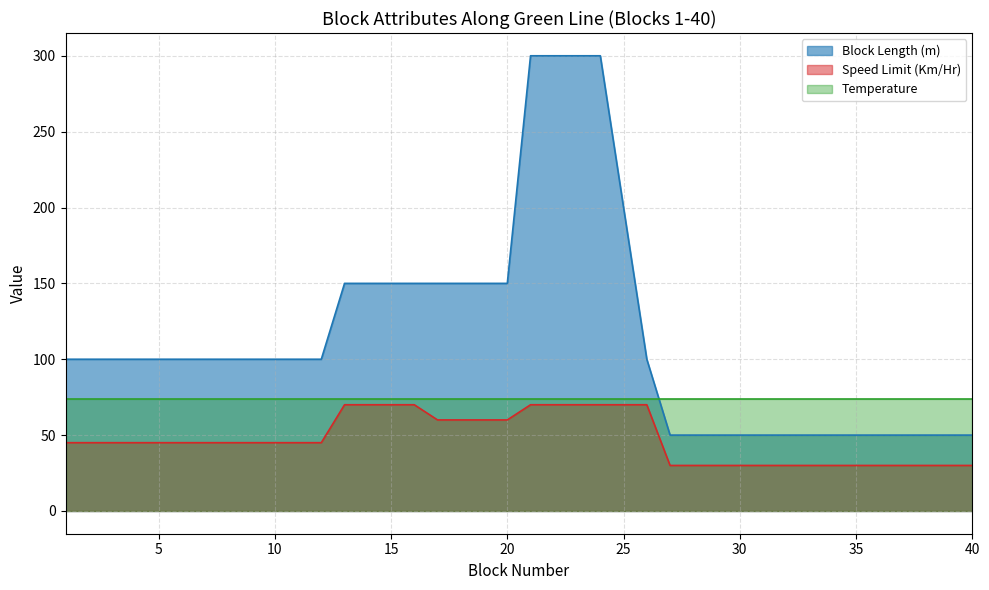

How many Block Length (m) values are between 50 and 150?

35